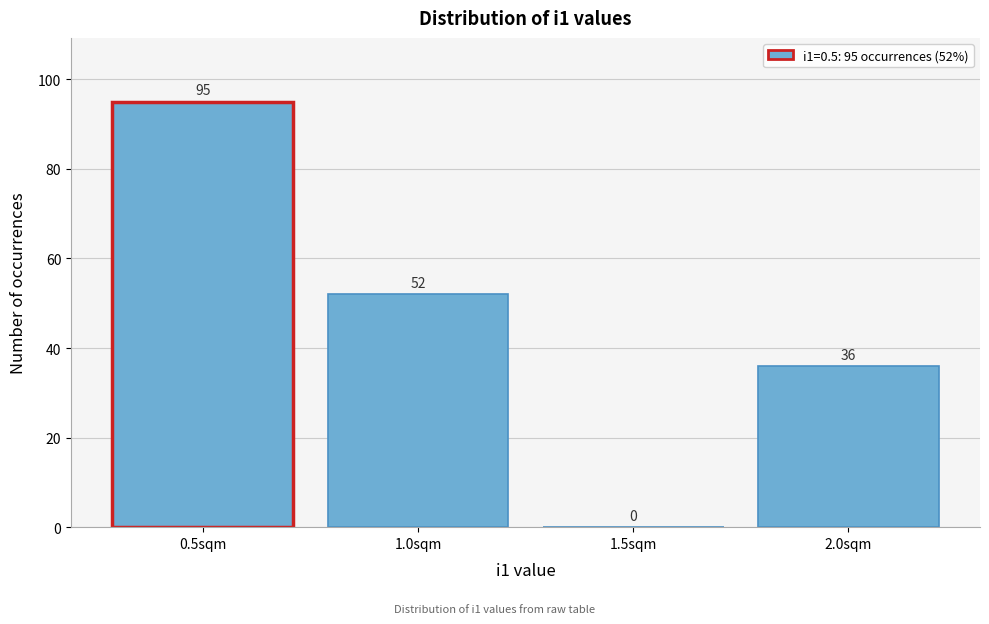

Reading right to left, list all the values displayed in this chart.

2.0sqm=36	1.5sqm=0	1.0sqm=52	0.5sqm=95